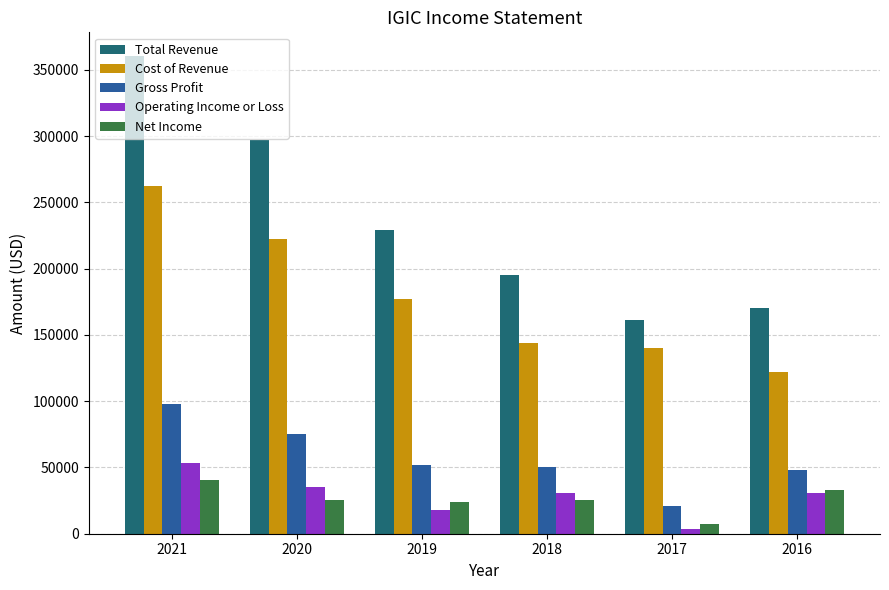

Which series has the largest total across all categories?

Total Revenue